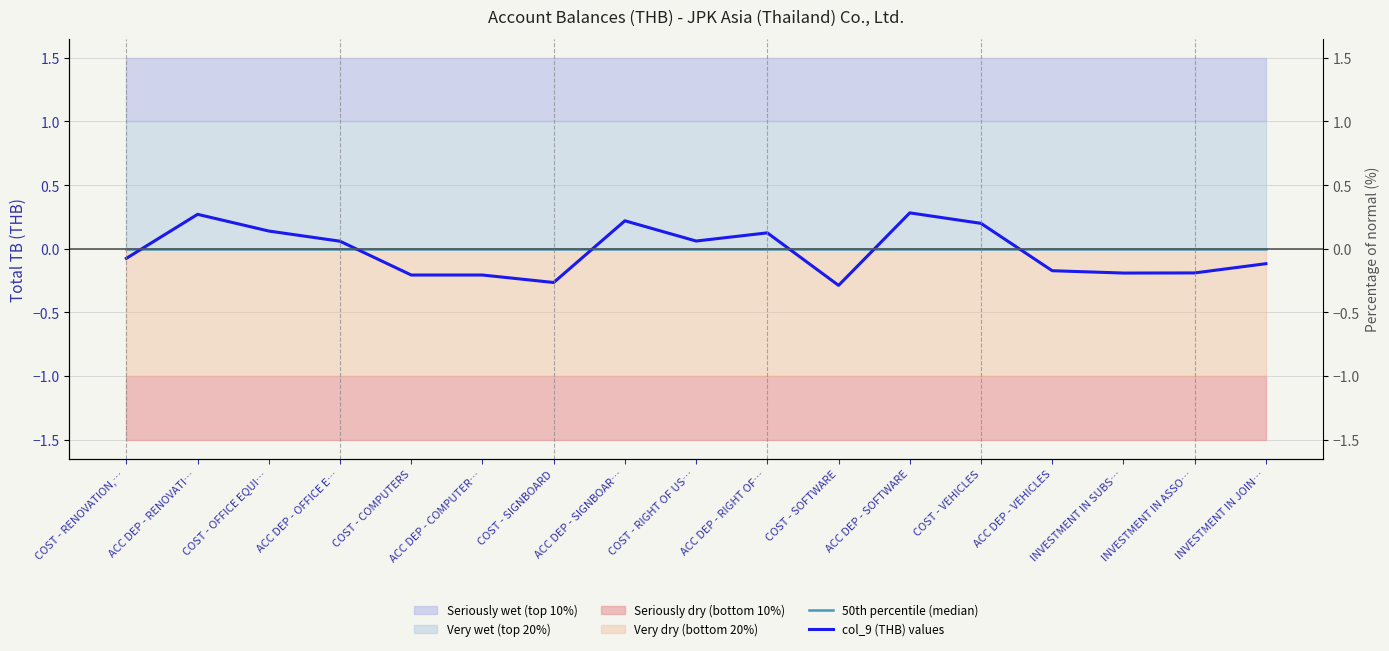

Which series has the largest total across all categories?

50th percentile (median)